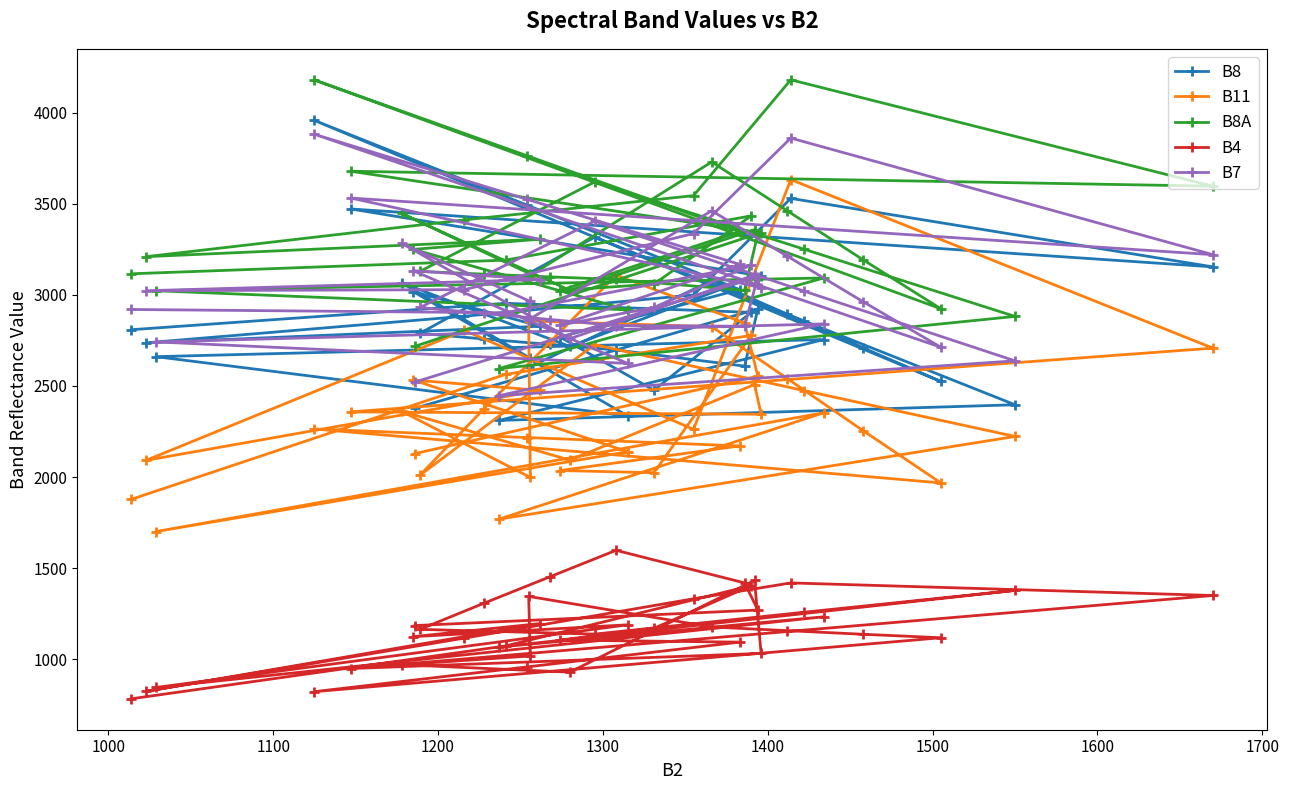

True or false: B8 has more than 0 interior local peaks.

True